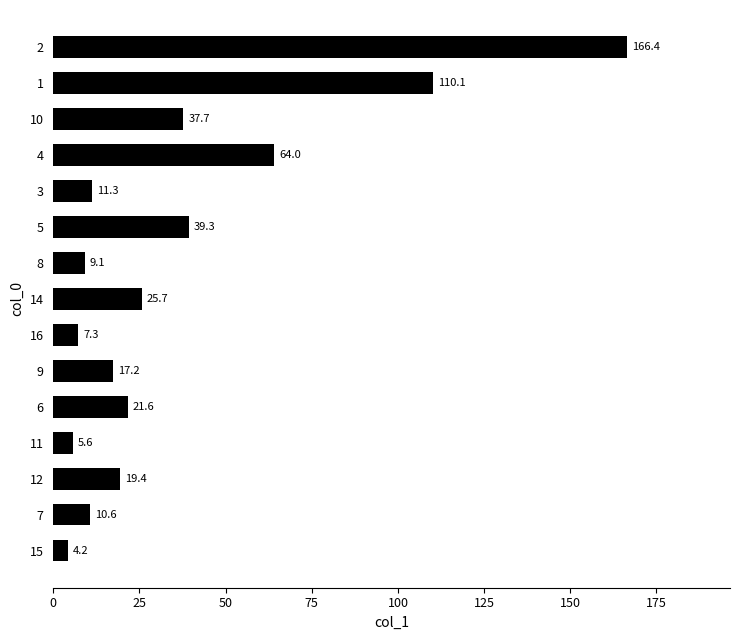

How many bars are there in total?

15